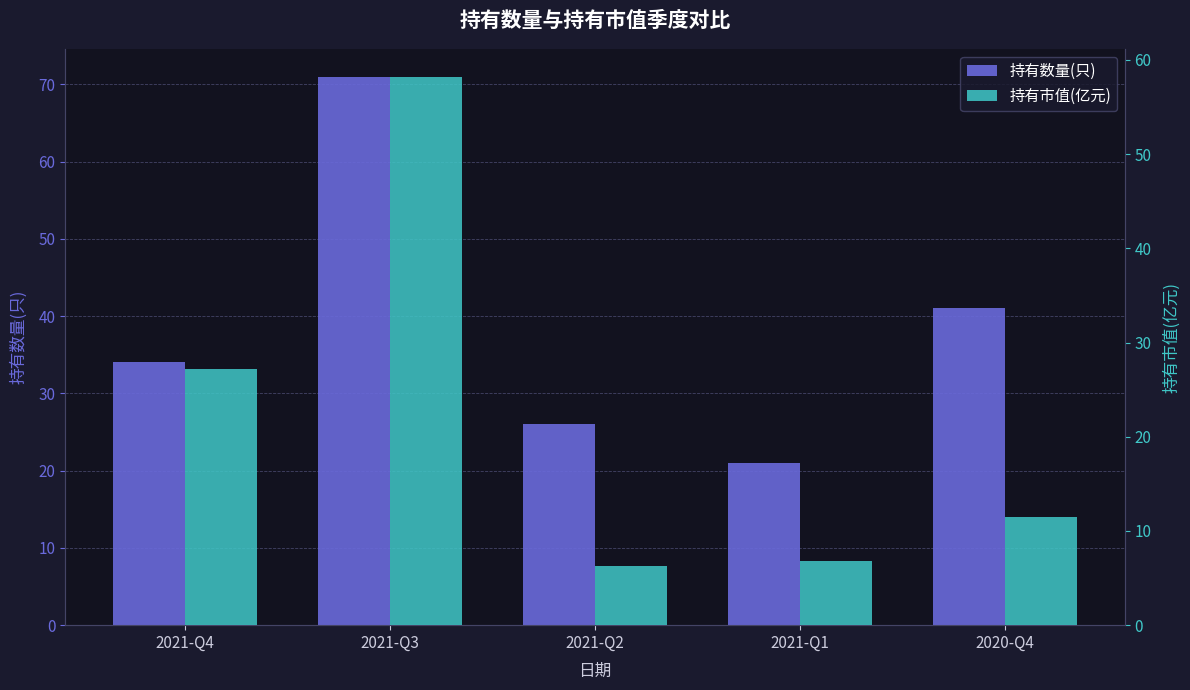

What is the difference between the second highest and second lowest values in the 持有数量(只) series?

15.0